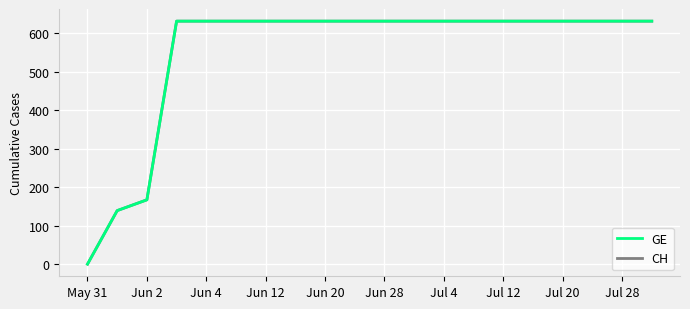

True or false: CH and GE intersect in this chart.

False